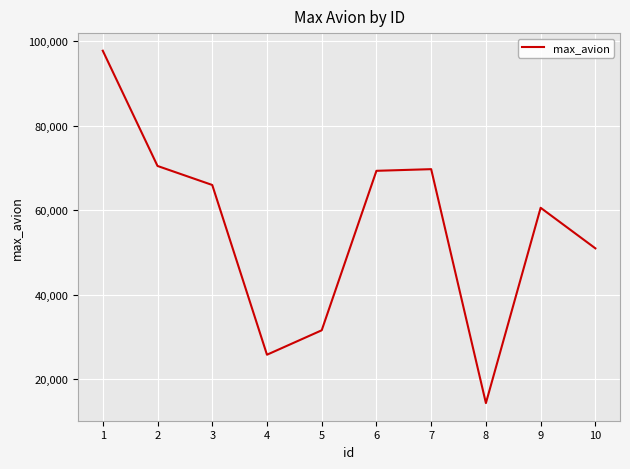

What is the maximum value shown in the chart?

97752